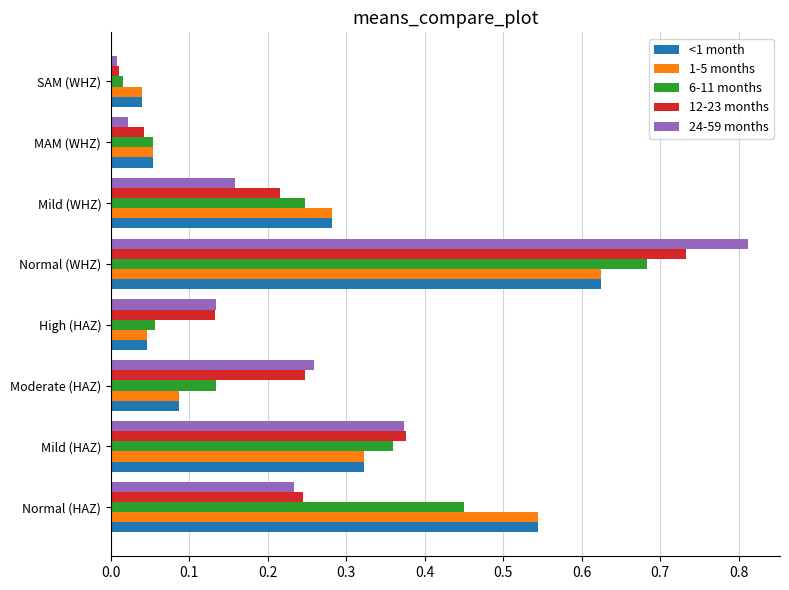

Which label corresponds to the largest value in the chart?

Normal (WHZ)